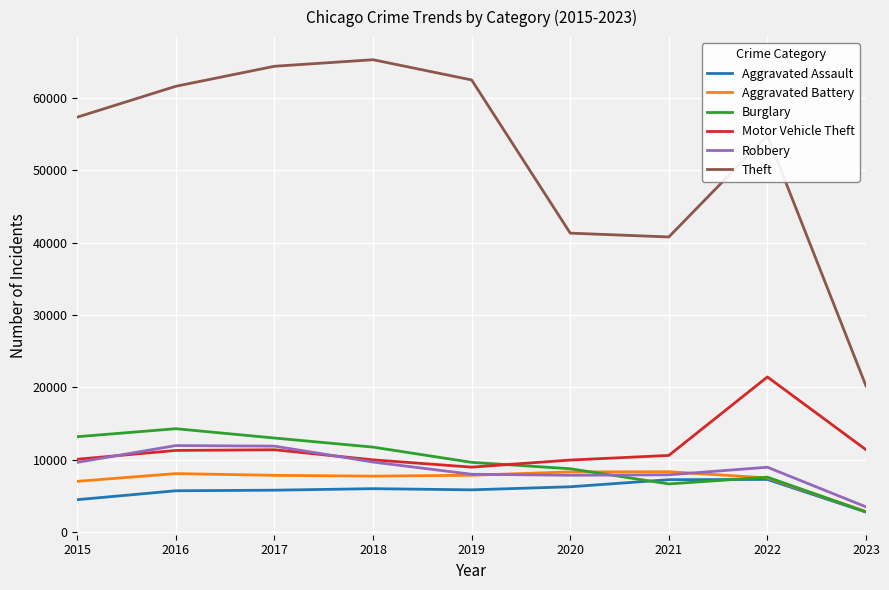

Which label corresponds to the largest value in the chart?

2018